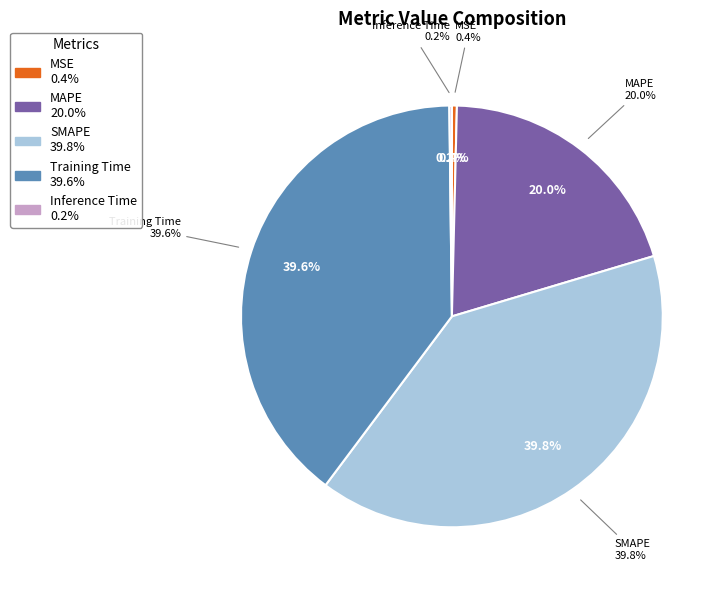

To the nearest percent, what percentage of the pie is SMAPE?

40%